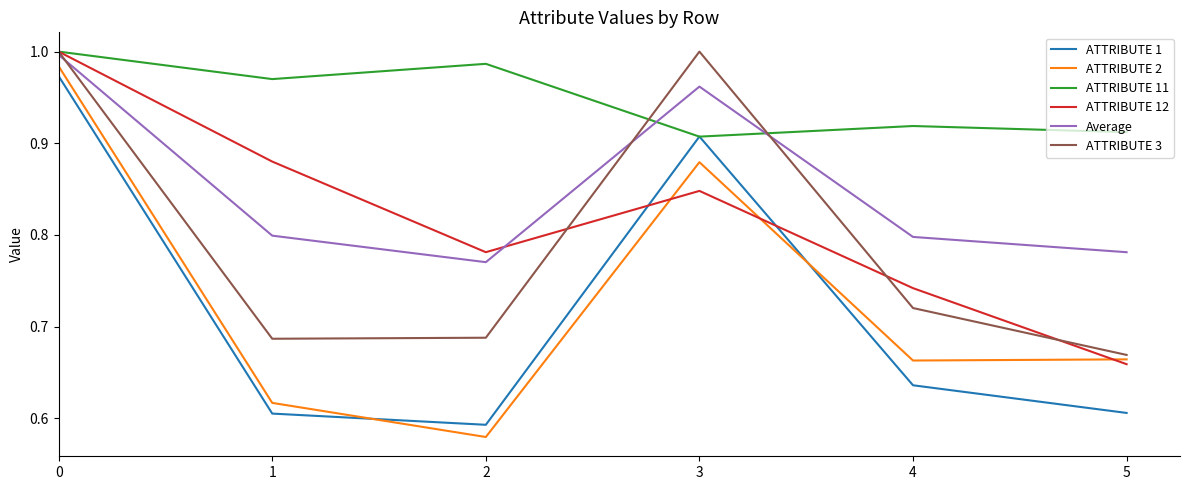

How many interior local peaks does the ATTRIBUTE 2 series have?

1